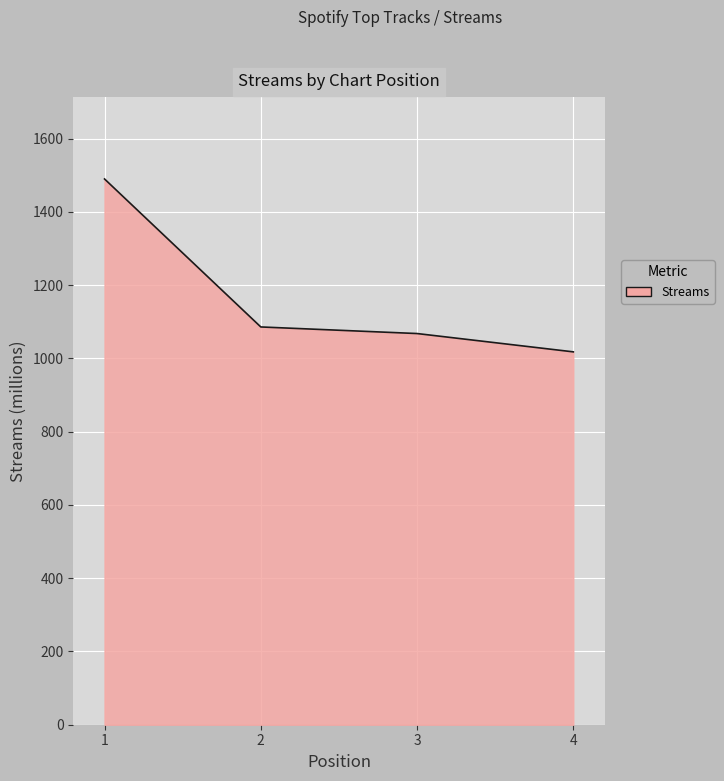

Reading left to right, list all the values displayed in this chart.

1490	1086	1068	1018